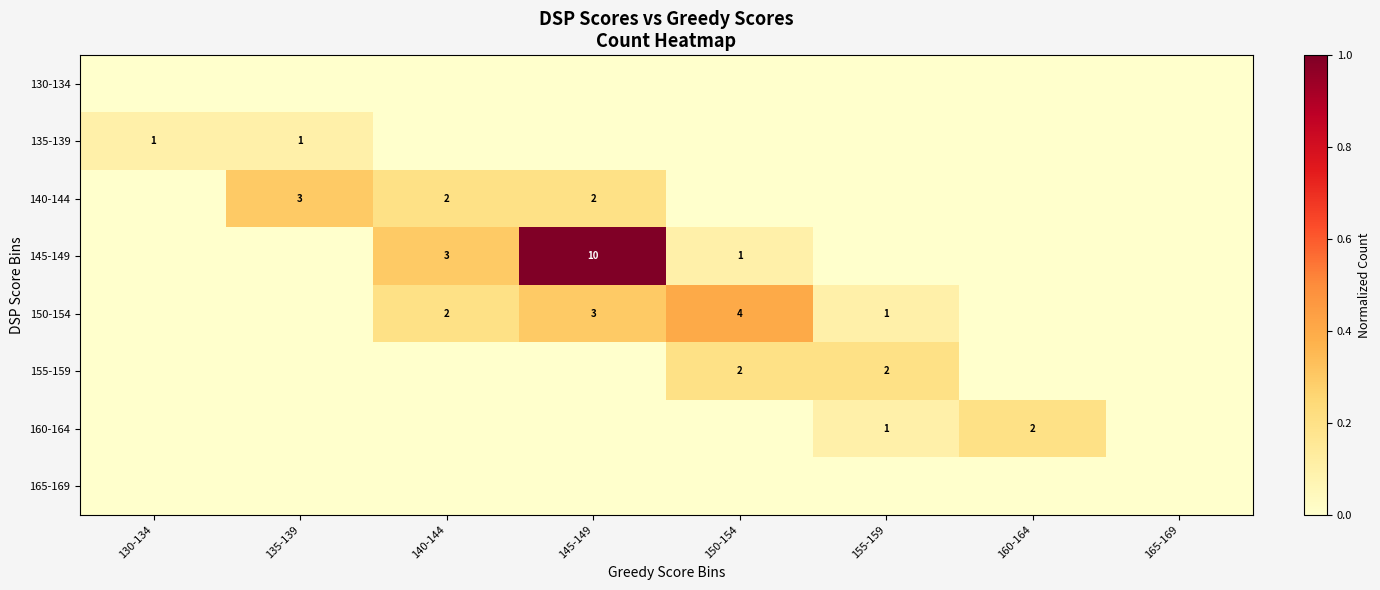

True or false: 145-149 has a value of 1 at 140-144.

False